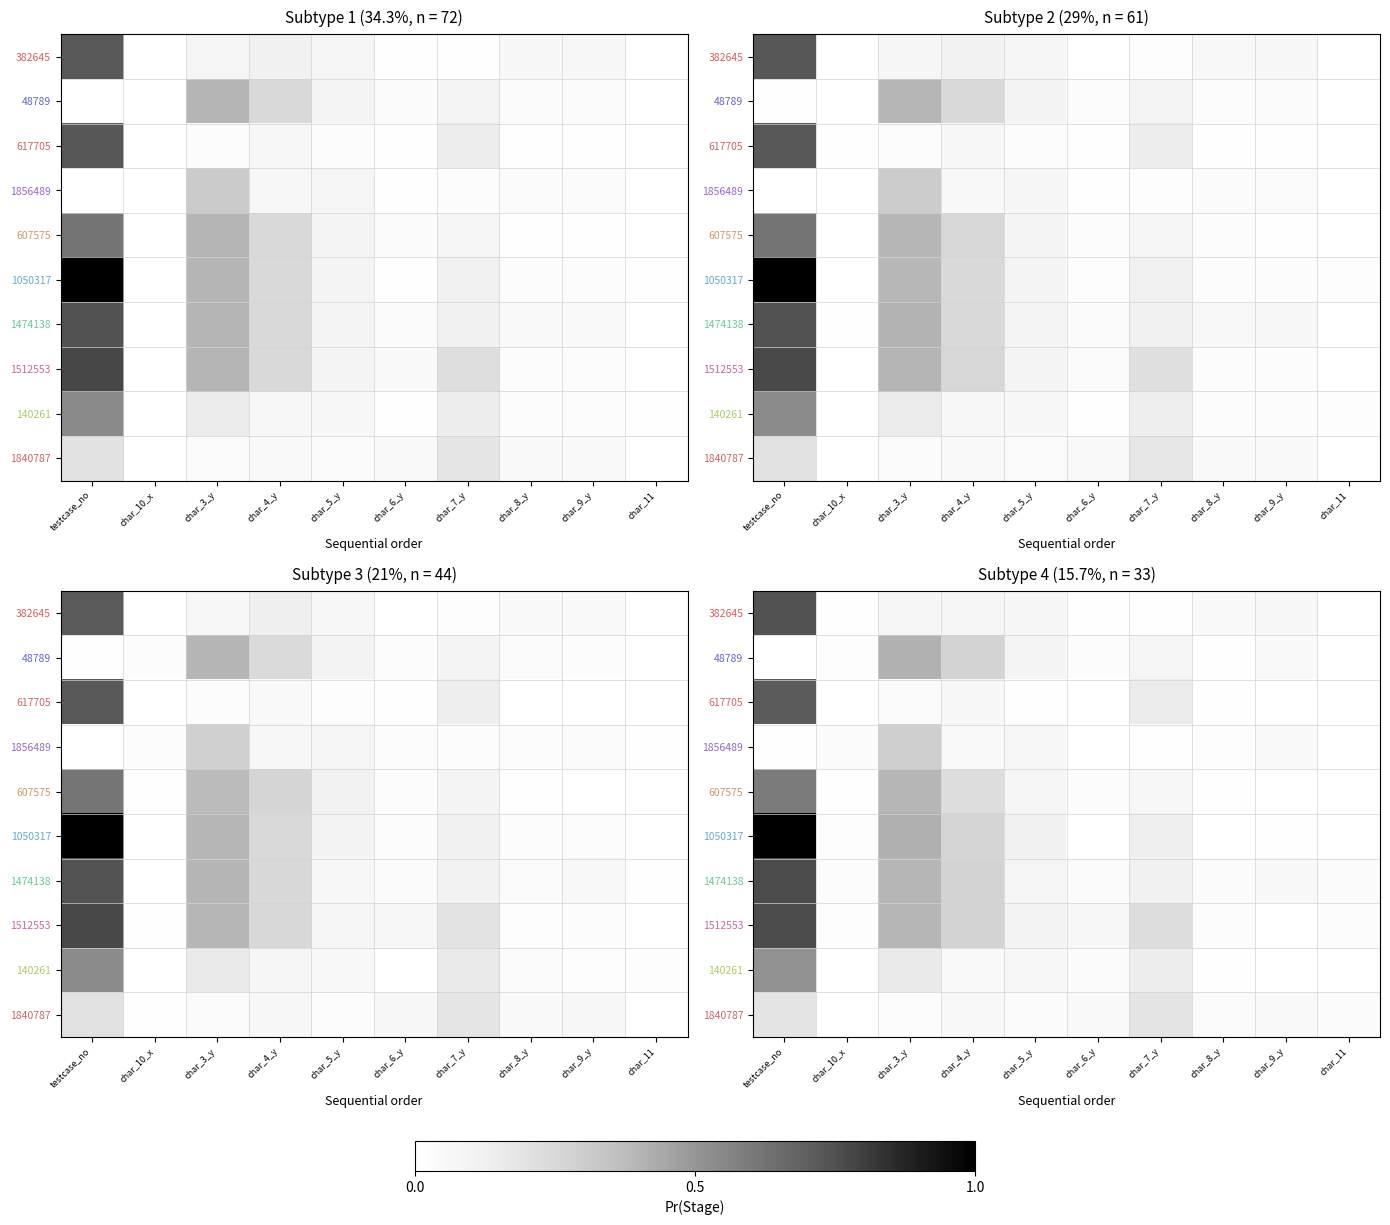

Reading left to right, list all the values displayed in this chart.

row_0: testcase_no=0.7	char_10_x=0.0	char_3_y=0.1	char_4_y=0.1	char_5_y=0.1	char_6_y=0.0	char_7_y=0.0	char_8_y=0.1	char_9_y=0.1	char_11=0.0
row_1: testcase_no=0.0	char_10_x=0.0	char_3_y=0.4	char_4_y=0.3	char_5_y=0.1	char_6_y=0.0	char_7_y=0.1	char_8_y=0.0	char_9_y=0.0	char_11=0.0
row_2: testcase_no=0.7	char_10_x=0.0	char_3_y=0.0	char_4_y=0.1	char_5_y=0.0	char_6_y=0.0	char_7_y=0.1	char_8_y=0.0	char_9_y=0.0	char_11=0.0
row_3: testcase_no=0.0	char_10_x=0.0	char_3_y=0.3	char_4_y=0.1	char_5_y=0.1	char_6_y=0.0	char_7_y=0.0	char_8_y=0.0	char_9_y=0.0	char_11=0.0
row_4: testcase_no=0.6	char_10_x=0.0	char_3_y=0.4	char_4_y=0.2	char_5_y=0.1	char_6_y=0.0	char_7_y=0.1	char_8_y=0.0	char_9_y=0.0	char_11=0.0
row_5: testcase_no=1.0	char_10_x=0.0	char_3_y=0.4	char_4_y=0.3	char_5_y=0.1	char_6_y=0.0	char_7_y=0.1	char_8_y=0.0	char_9_y=0.0	char_11=0.0
row_6: testcase_no=0.8	char_10_x=0.0	char_3_y=0.4	char_4_y=0.3	char_5_y=0.1	char_6_y=0.0	char_7_y=0.1	char_8_y=0.0	char_9_y=0.1	char_11=0.0
row_7: testcase_no=0.8	char_10_x=0.0	char_3_y=0.4	char_4_y=0.3	char_5_y=0.1	char_6_y=0.1	char_7_y=0.2	char_8_y=0.0	char_9_y=0.0	char_11=0.0
row_8: testcase_no=0.5	char_10_x=0.0	char_3_y=0.2	char_4_y=0.0	char_5_y=0.1	char_6_y=0.0	char_7_y=0.1	char_8_y=0.0	char_9_y=0.0	char_11=0.0
row_9: testcase_no=0.2	char_10_x=0.0	char_3_y=0.0	char_4_y=0.1	char_5_y=0.0	char_6_y=0.0	char_7_y=0.2	char_8_y=0.0	char_9_y=0.0	char_11=0.0